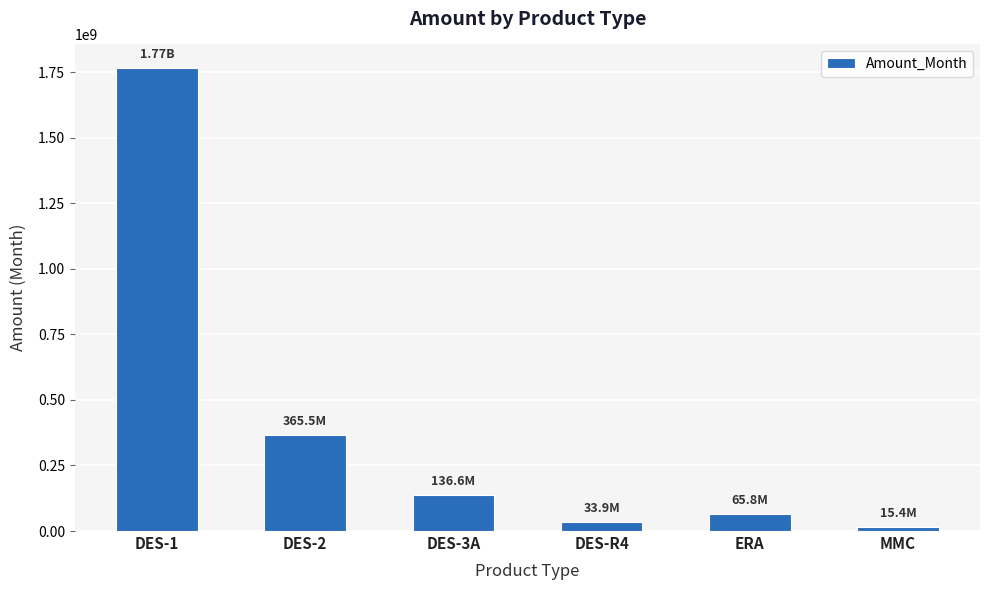

At which label does the data first exceed 136620000?

DES-1